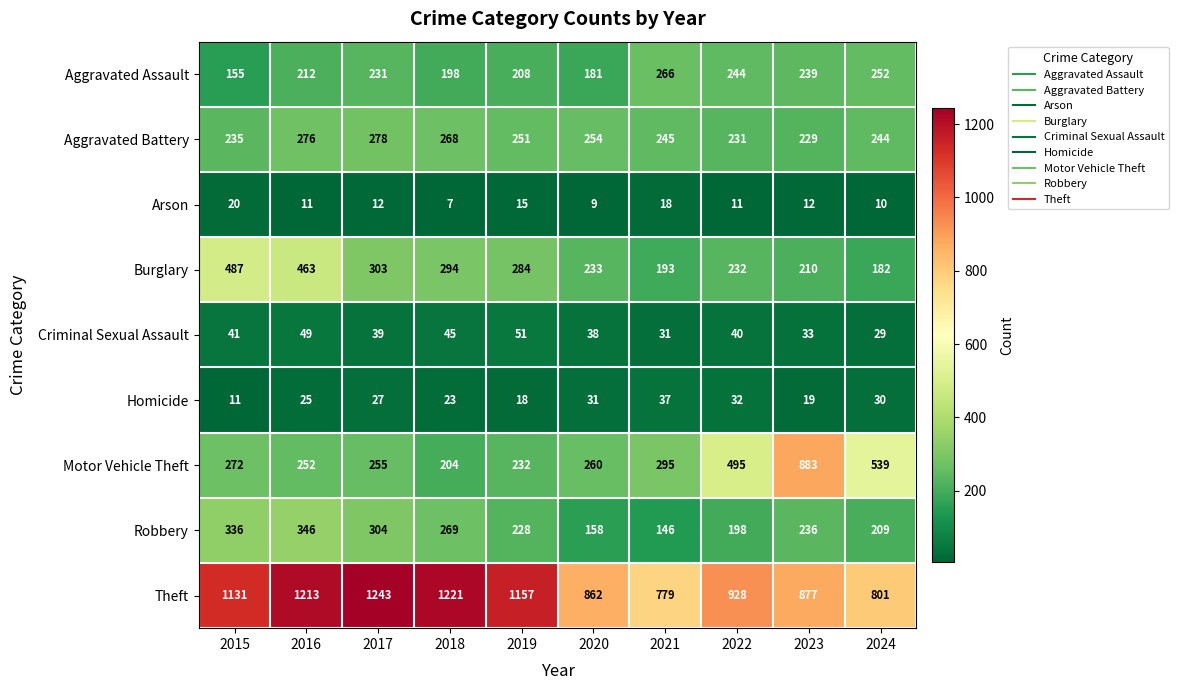

Which label corresponds to the smallest value in the chart?

2018